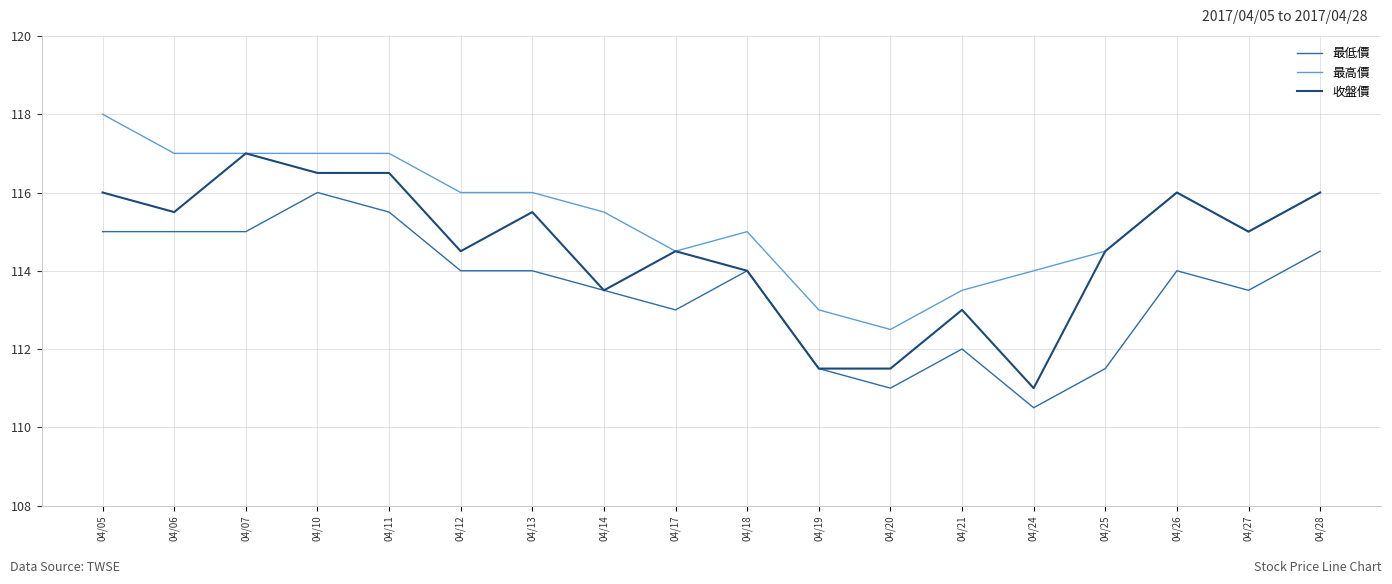

Rank the series by their average value, from lowest to highest.

最低價, 收盤價, 最高價